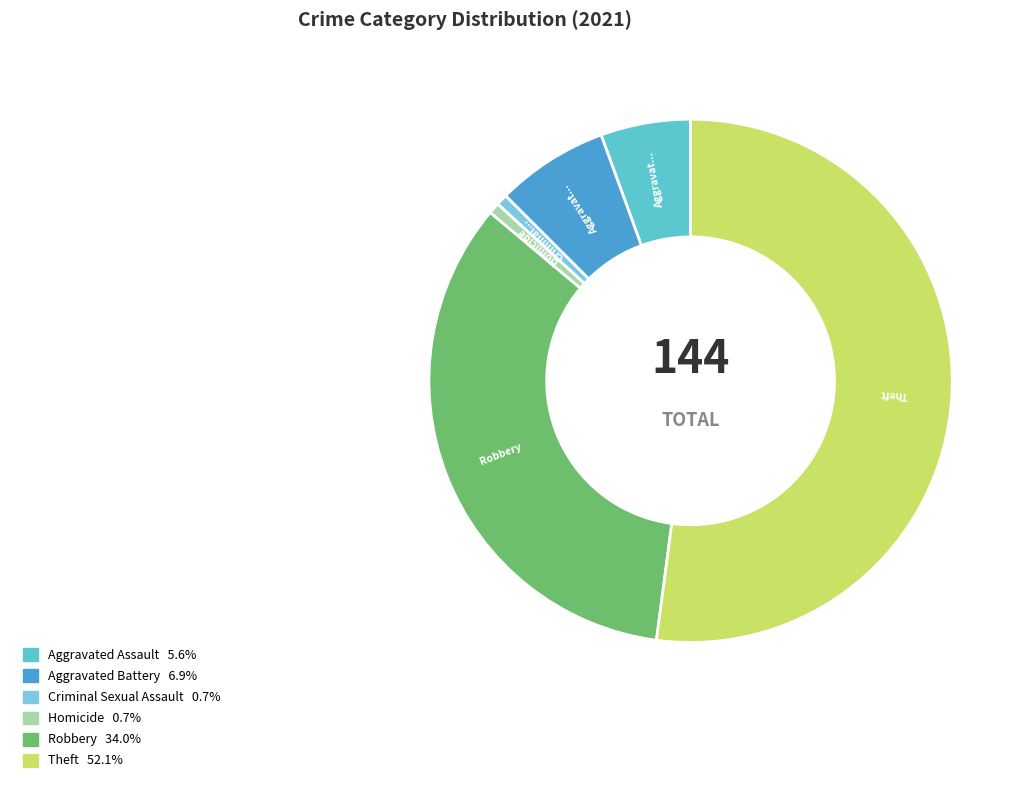

What is the largest slice in the pie chart?

Theft